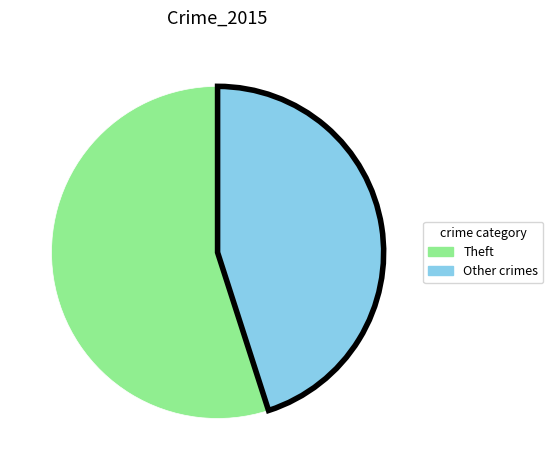

Is it true that Other crimes is 45% of the pie?

True